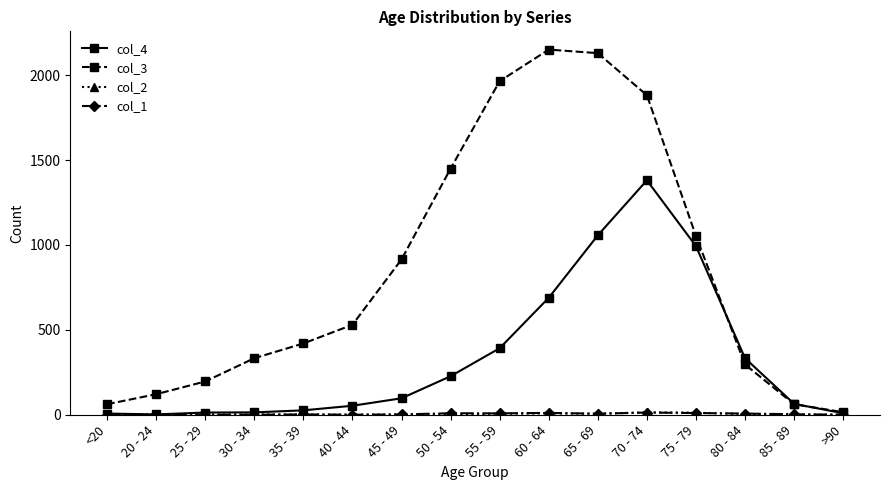

At how many categories does at least one series exceed 1595?

4